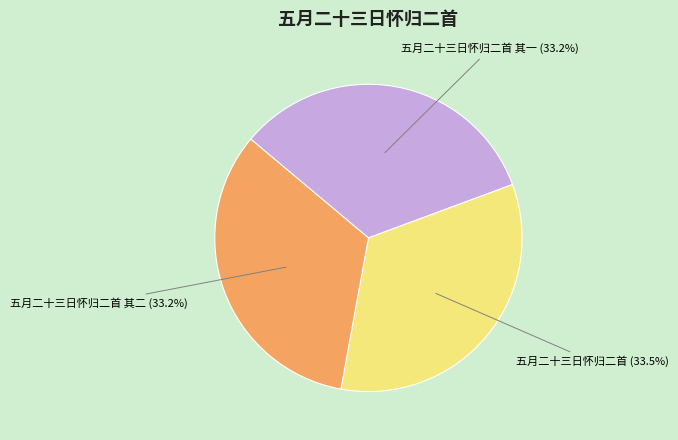

Does any single category account for the majority?

No